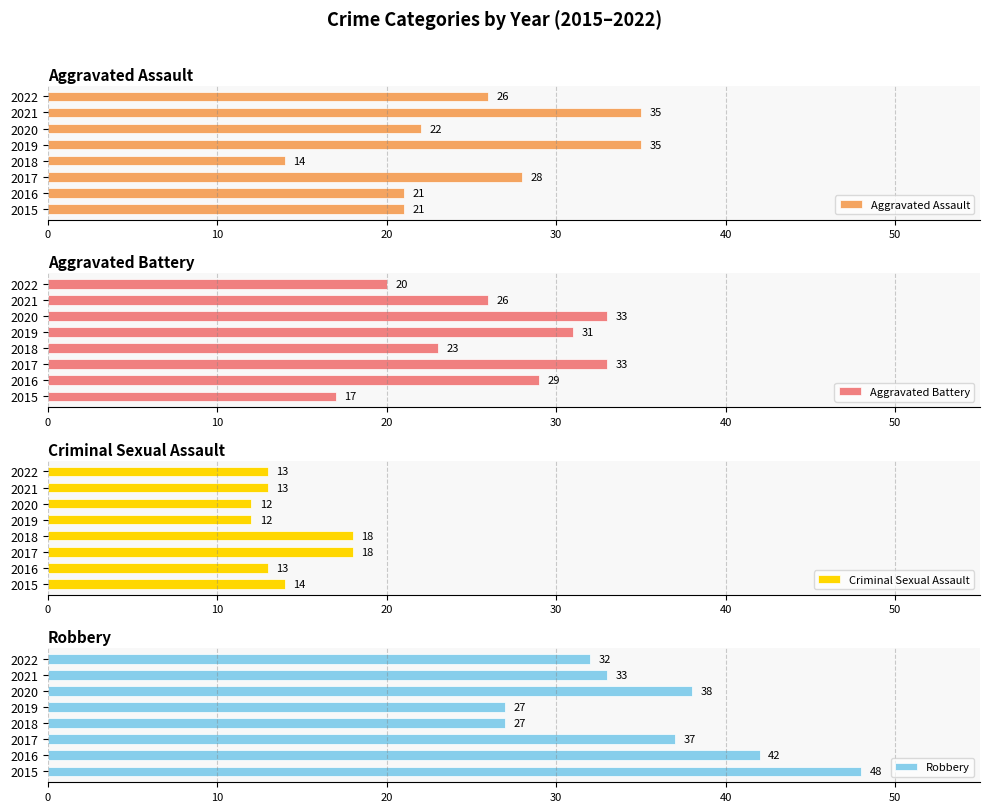

How many values in the Criminal Sexual Assault series exceed 13?

3